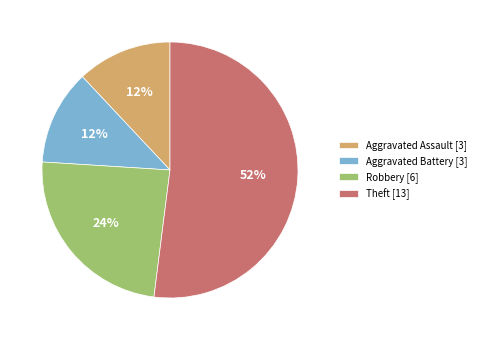

Combined, do Robbery [6] and Aggravated Assault [3] account for over 50%?

No